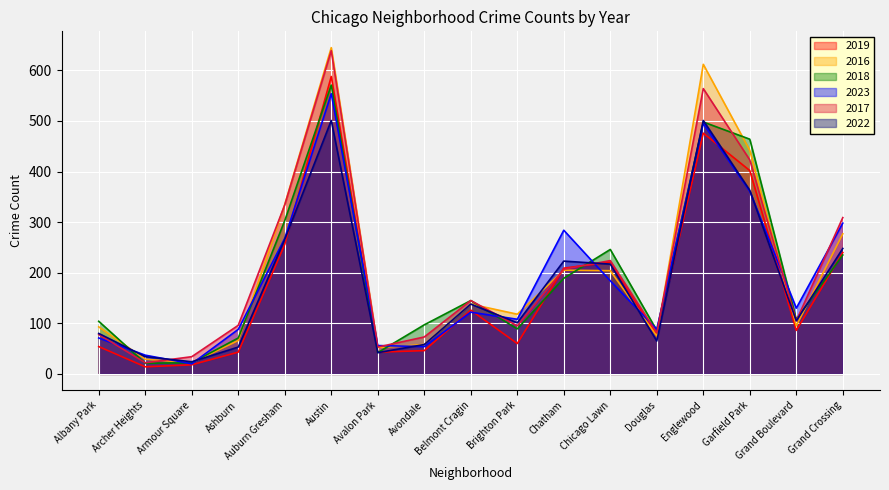

What is the maximum value for 2022?

501